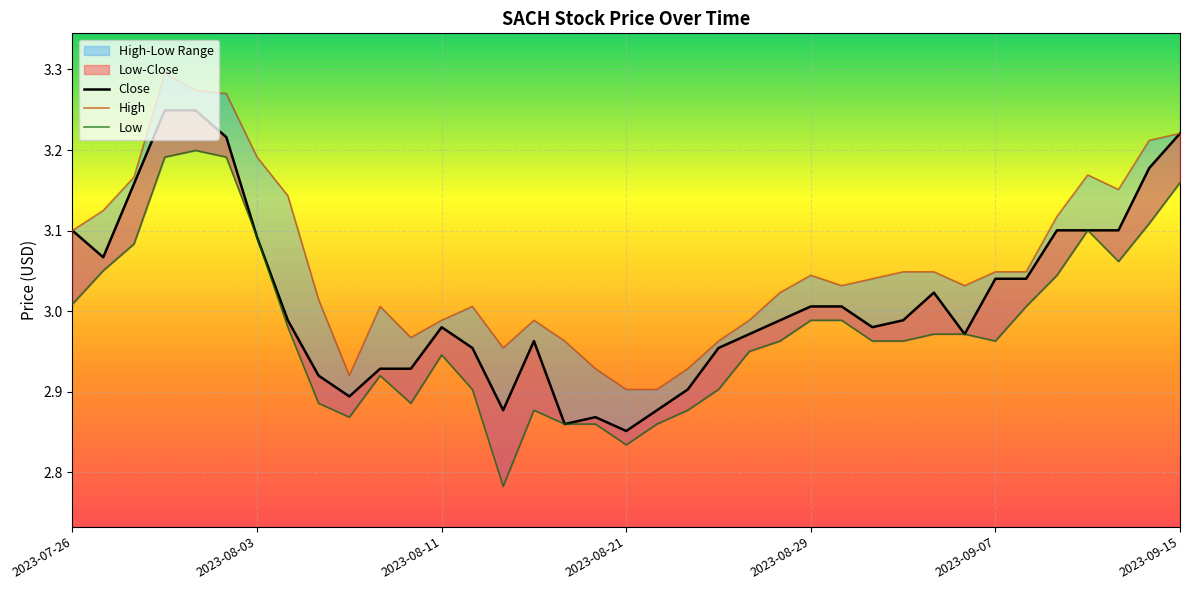

Which series has the widest spread of values?

Low